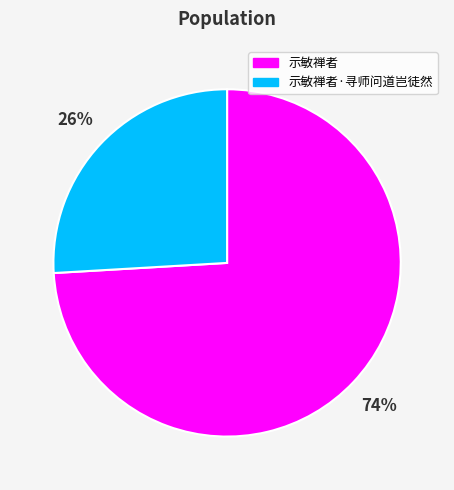

Rank the categories by value from lowest to highest.

示敏禅者·寻师问道岂徒然, 示敏禅者